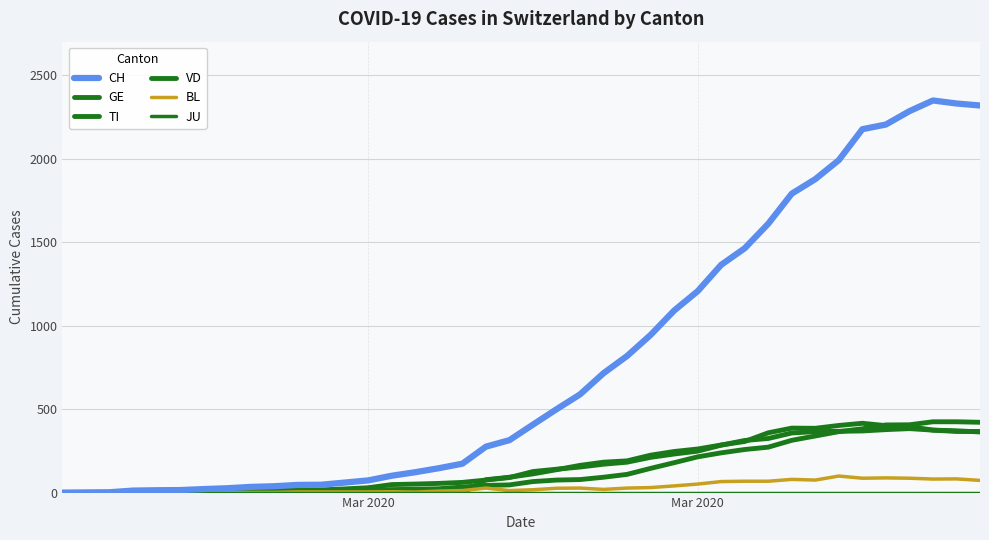

At which label does JU reach its minimum?

Mar 2020